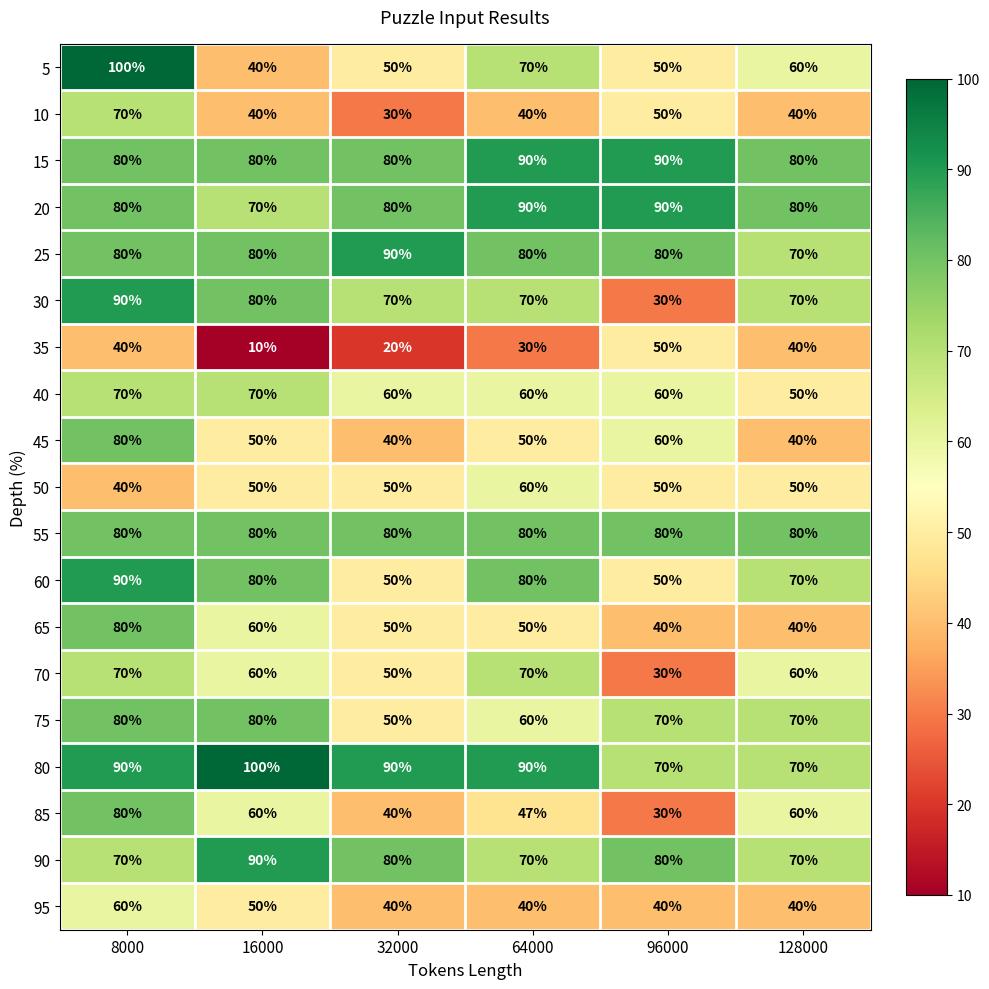

Where is 65 nearest to the value 60?

16000